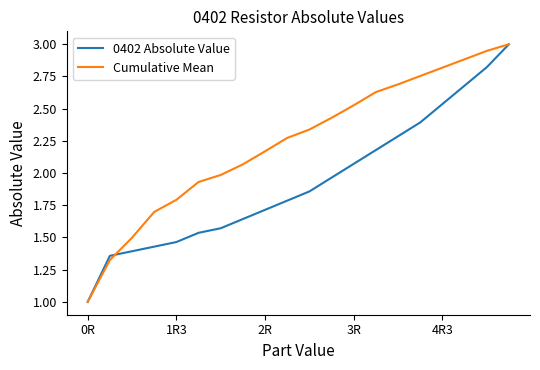

Rank the series by their average value, from highest to lowest.

Cumulative Mean, 0402 Absolute Value